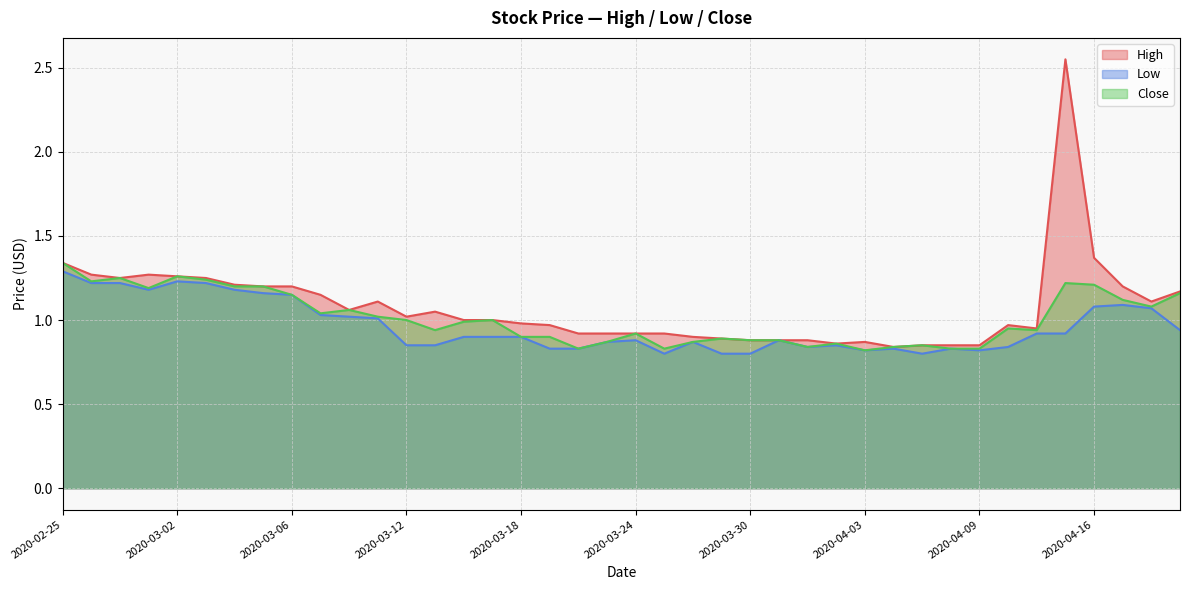

What are all the series names shown in the legend?

High, Low, Close